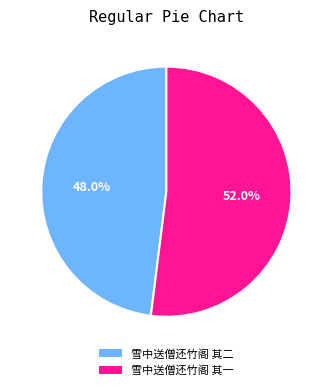

Which slice represents more than half of the pie?

雪中送僧还竹阁 其一